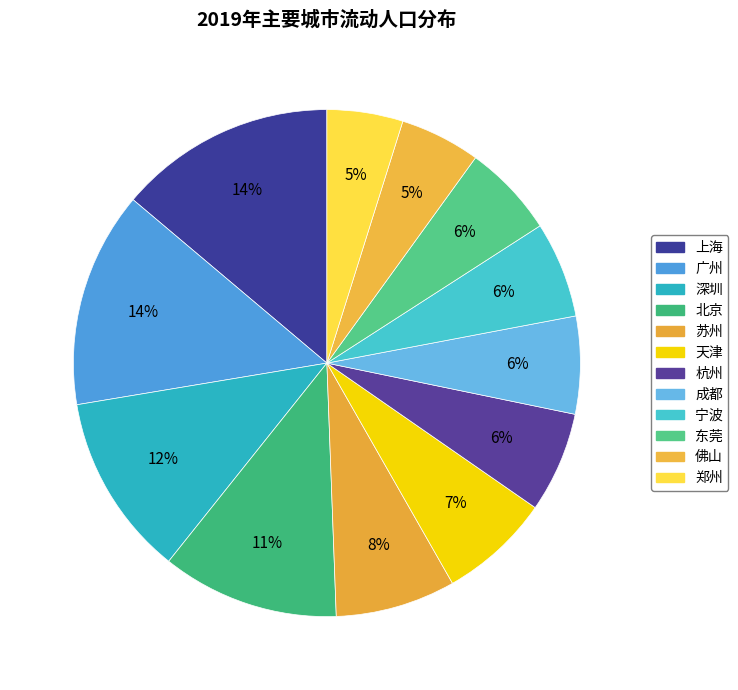

What is the ratio of the value at 天津 to the value at 杭州?

1.1